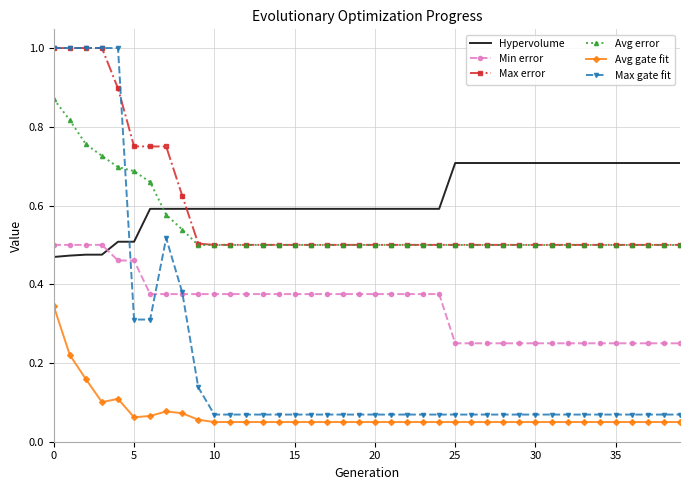

True or false: Min error and Avg error cross at least once.

False